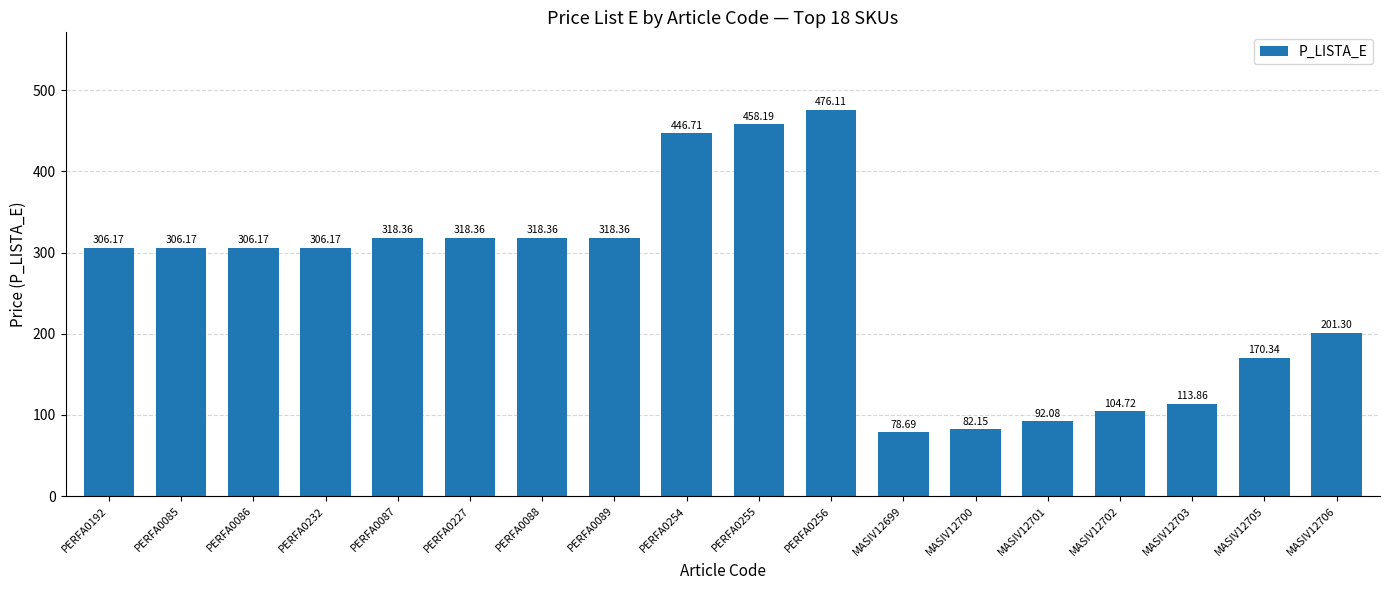

What is the value of the 13th bar from the left?

82.2